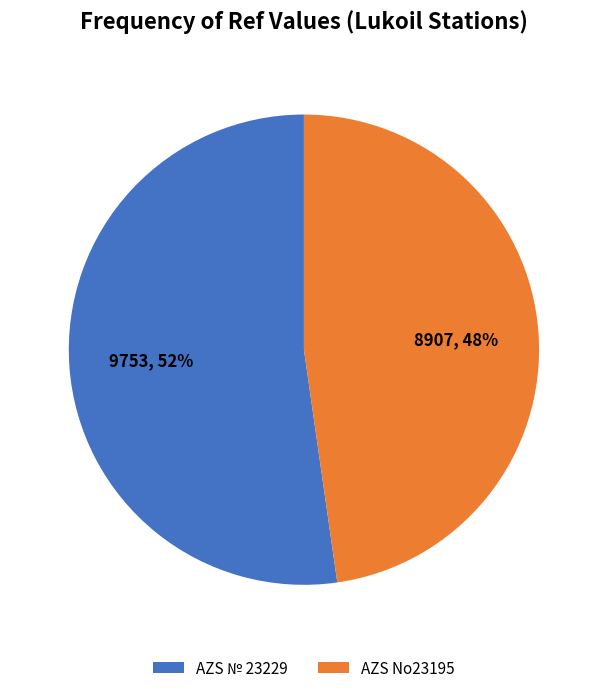

True or false: AZS № 23229 accounts for 42% of the total.

False